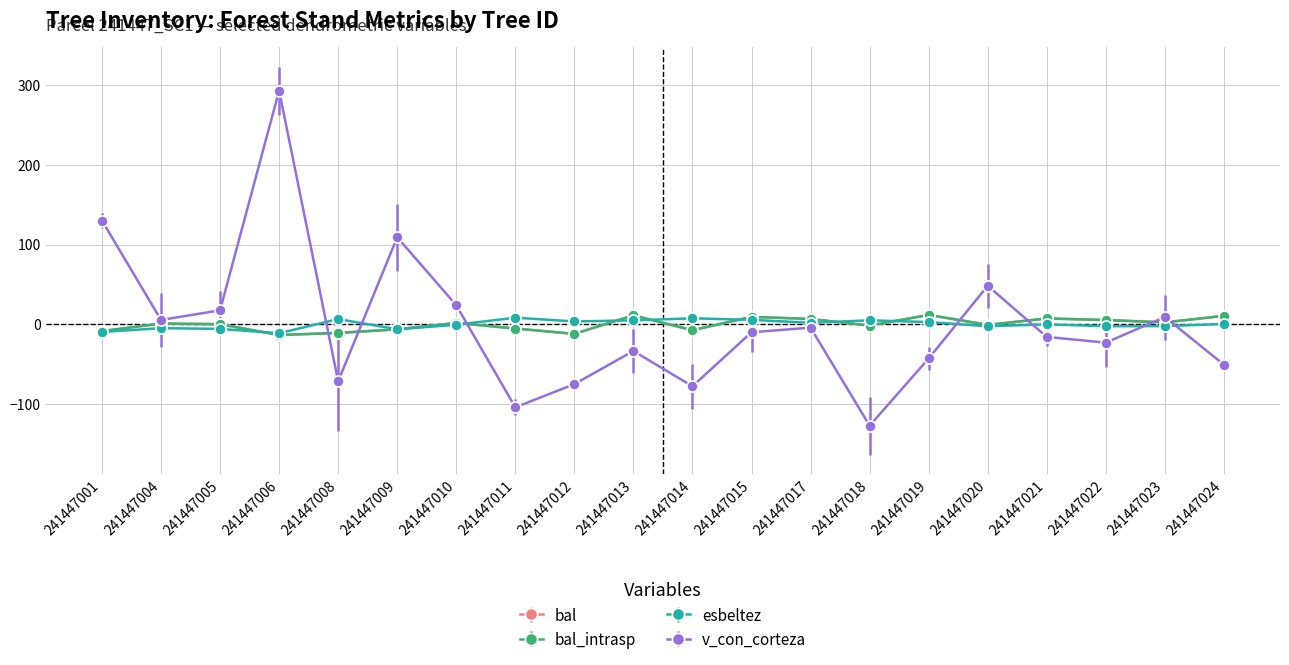

How many interior local peaks does the v_con_corteza series have?

6